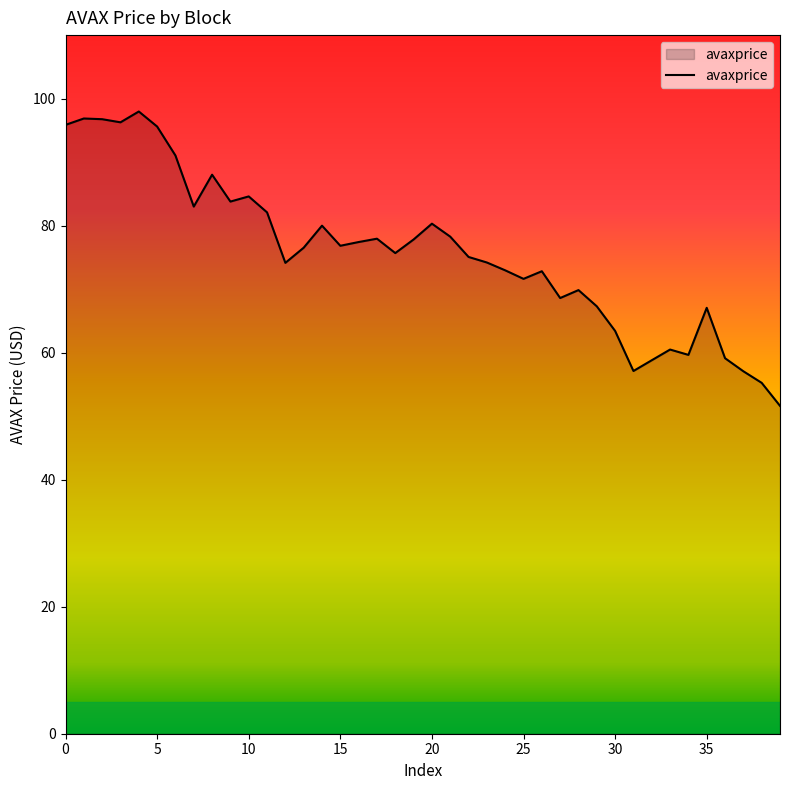

What is the average value?

75.7